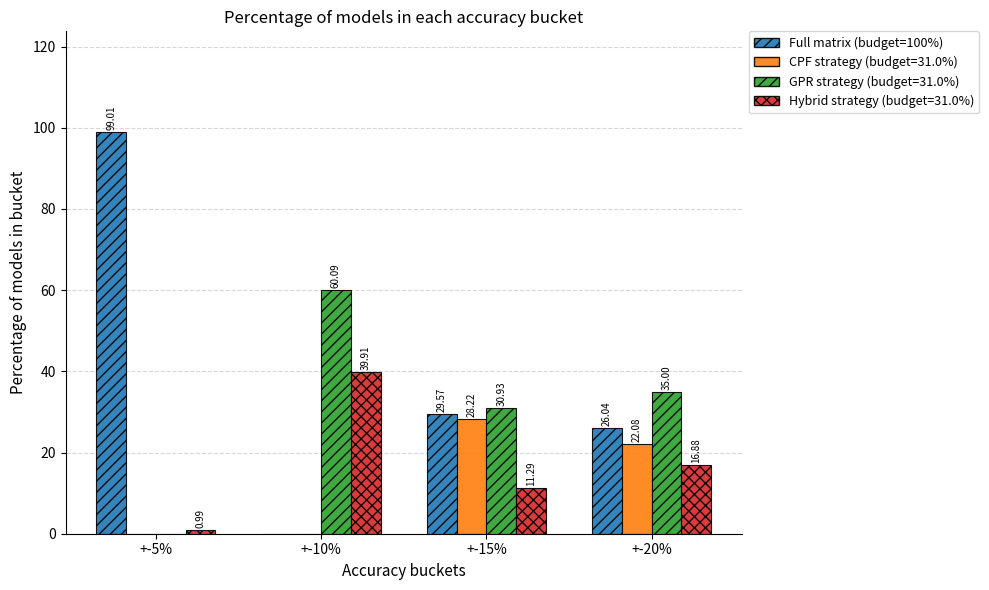

What is the sum of the GPR strategy (budget=31.0%) values at +-20% and +-5%?

35.0